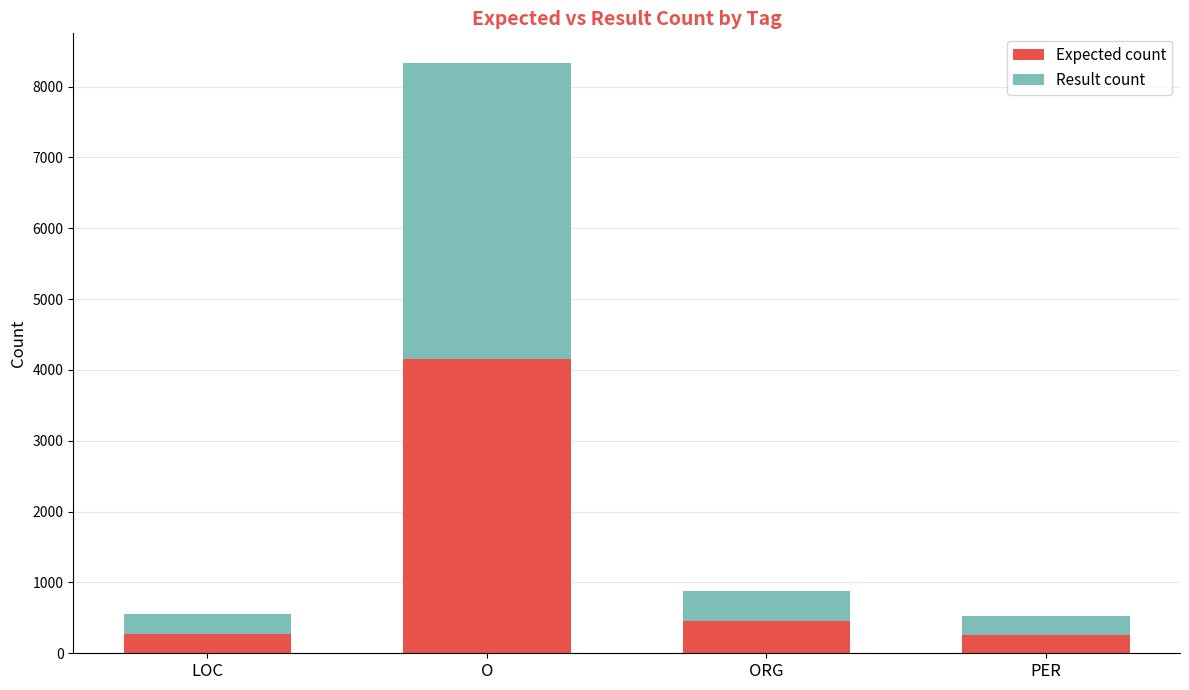

What is the sum of the Expected count values at PER and ORG?

713